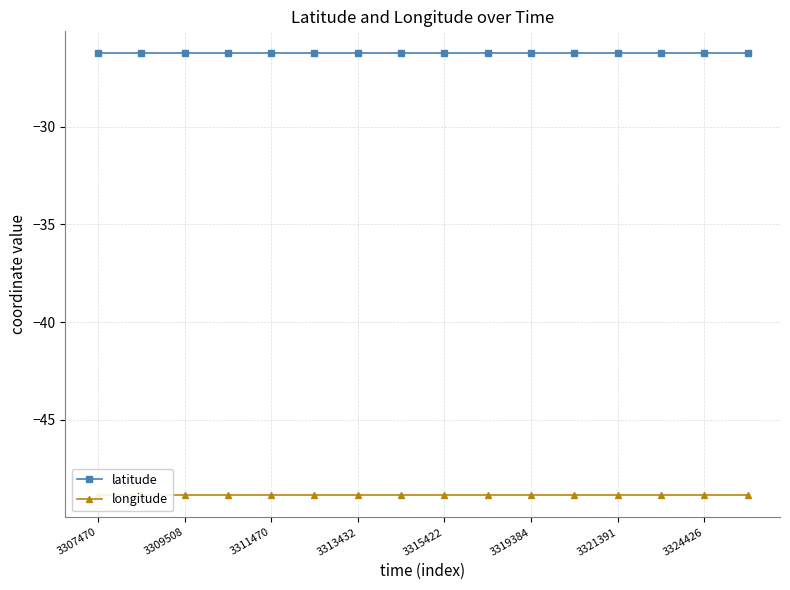

List the series in order of their peak value, highest first.

latitude, longitude